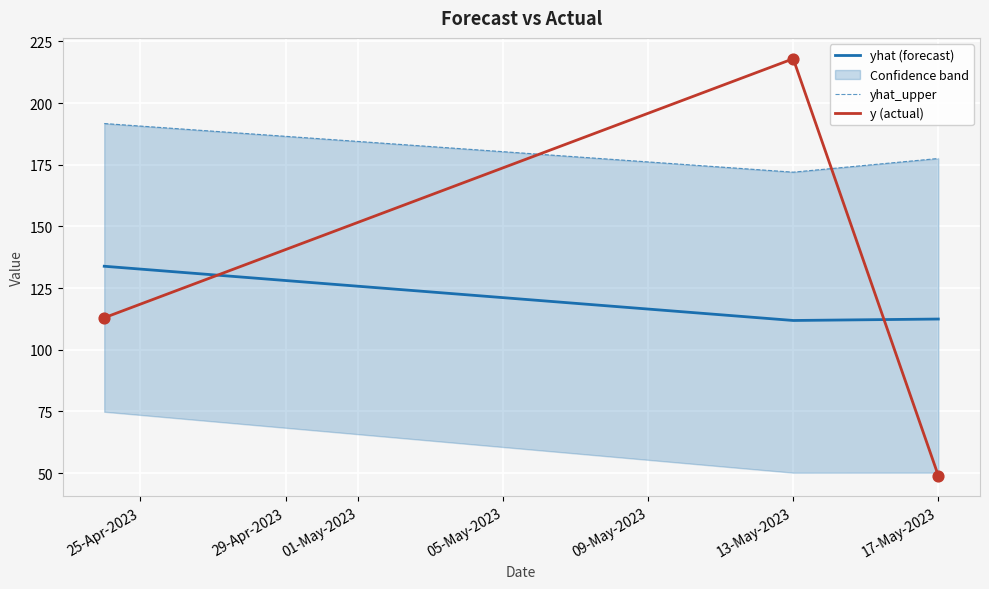

Is the value of yhat_upper at 29-Apr-2023 greater than the value of y at 25-Apr-2023?

Yes